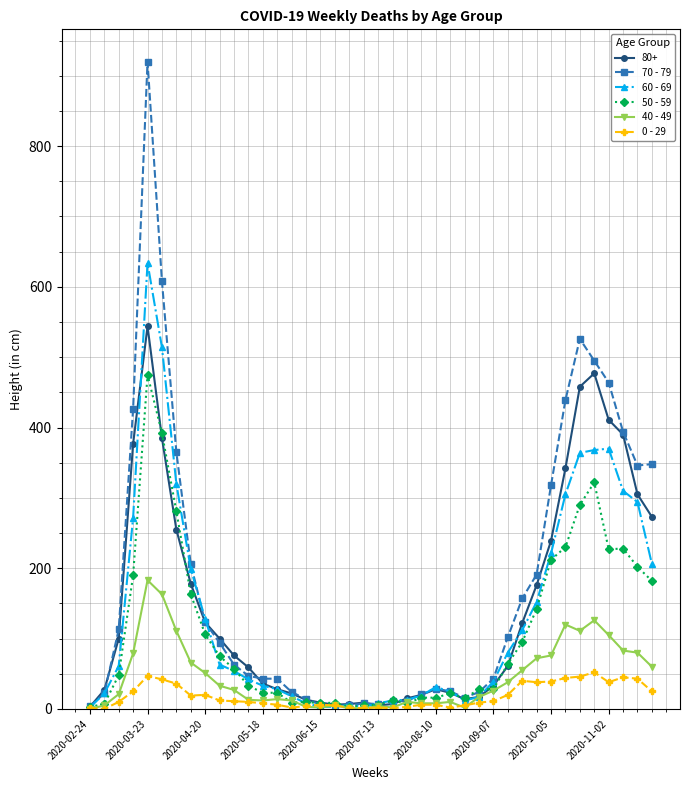

True or false: 80+ has more than 2 points higher than both neighbors.

True